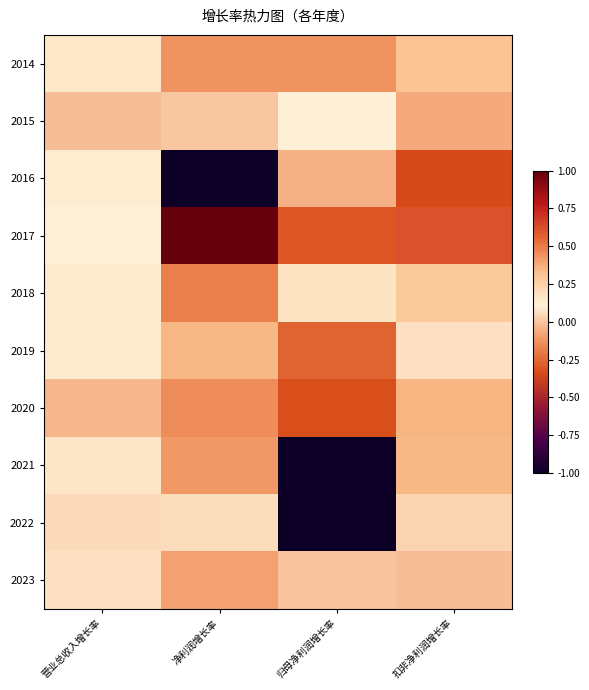

What is the difference between the highest and lowest values at 扣非净利润增长率?

1.0